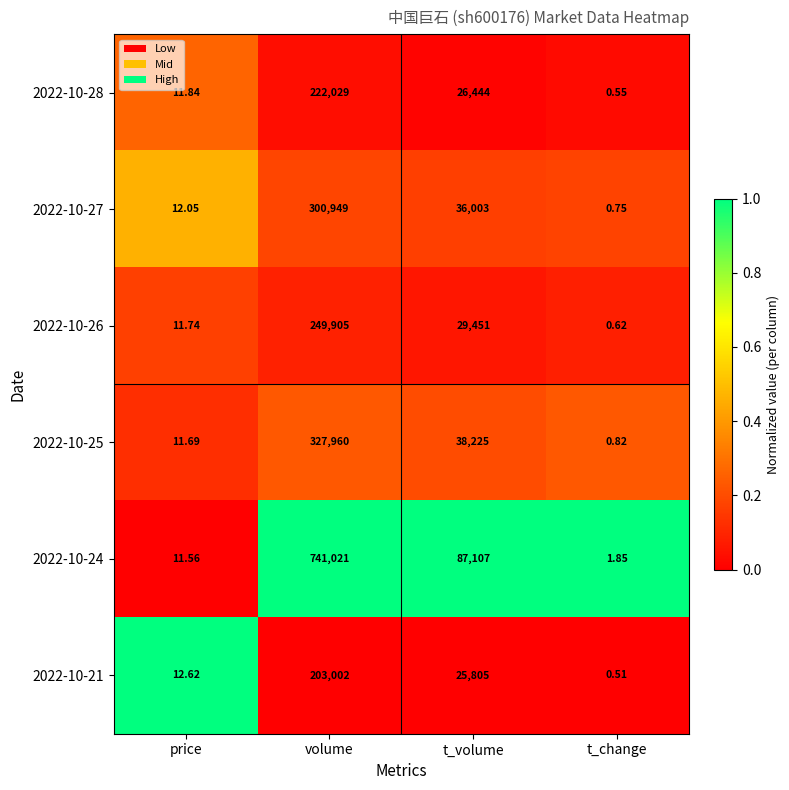

What is the total value across all series at t_change?

5.1